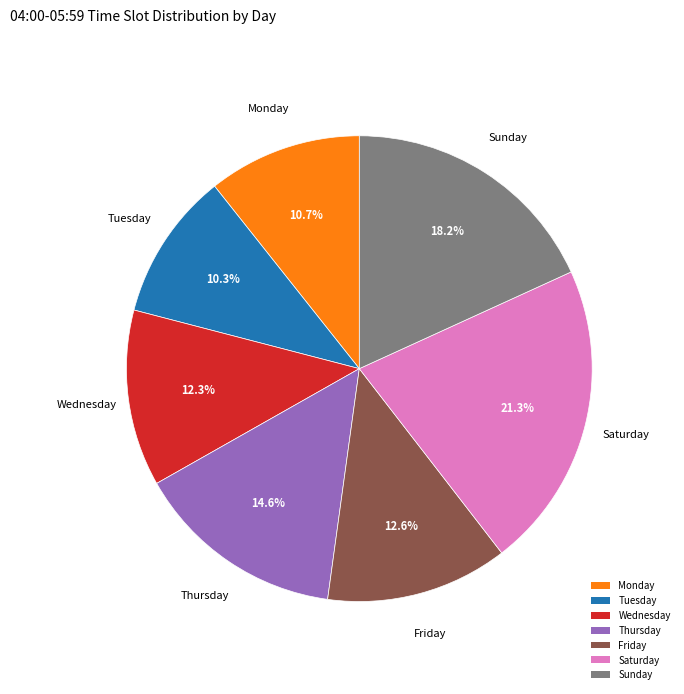

Combined, do Monday and Saturday account for over 50%?

No